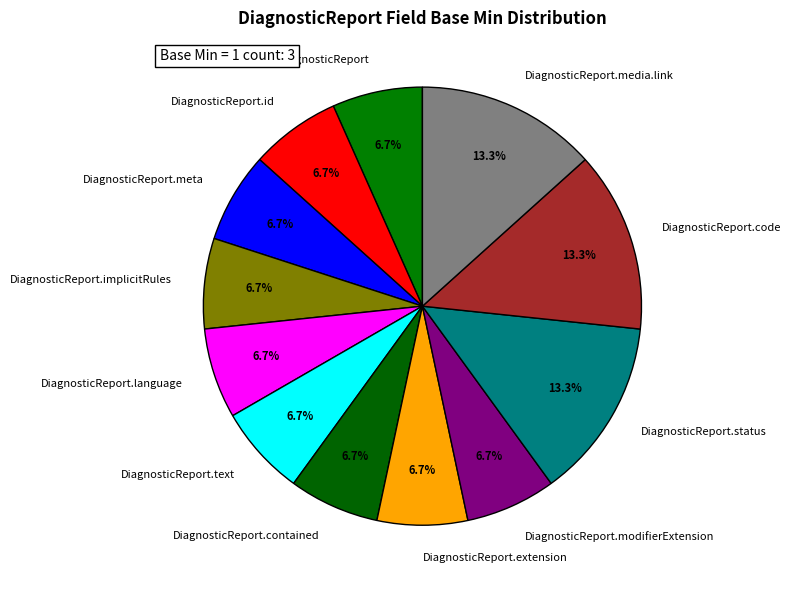

How many slices are in this pie chart?

12